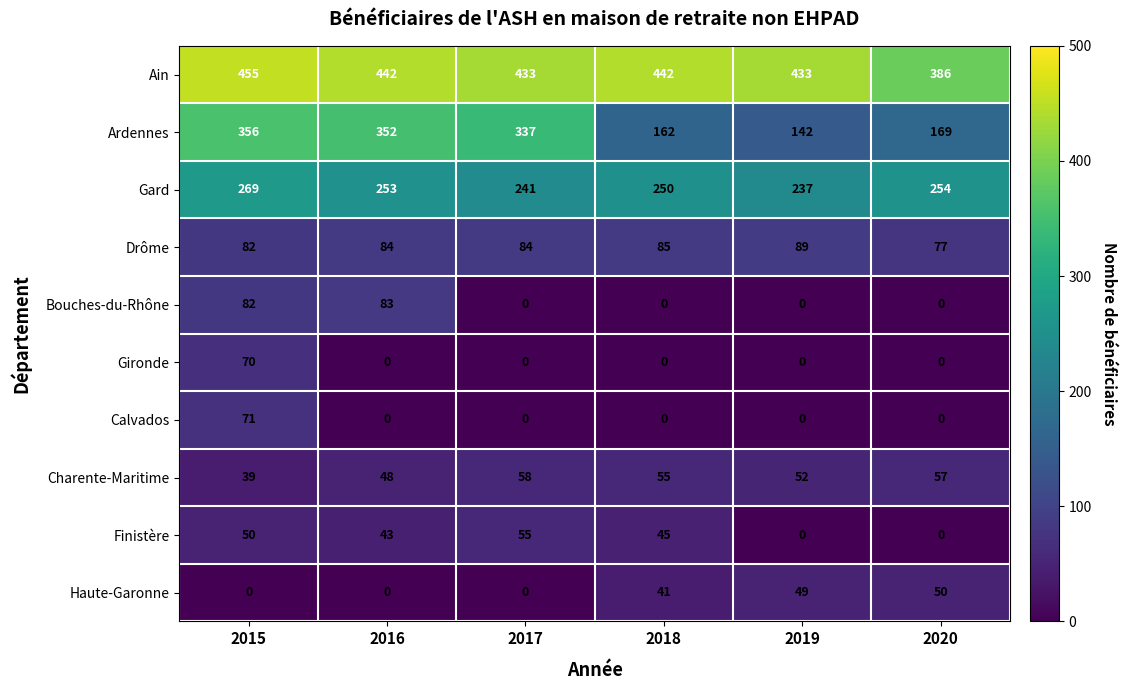

What is the sum of the Finistère values at 2015 and 2018?

95